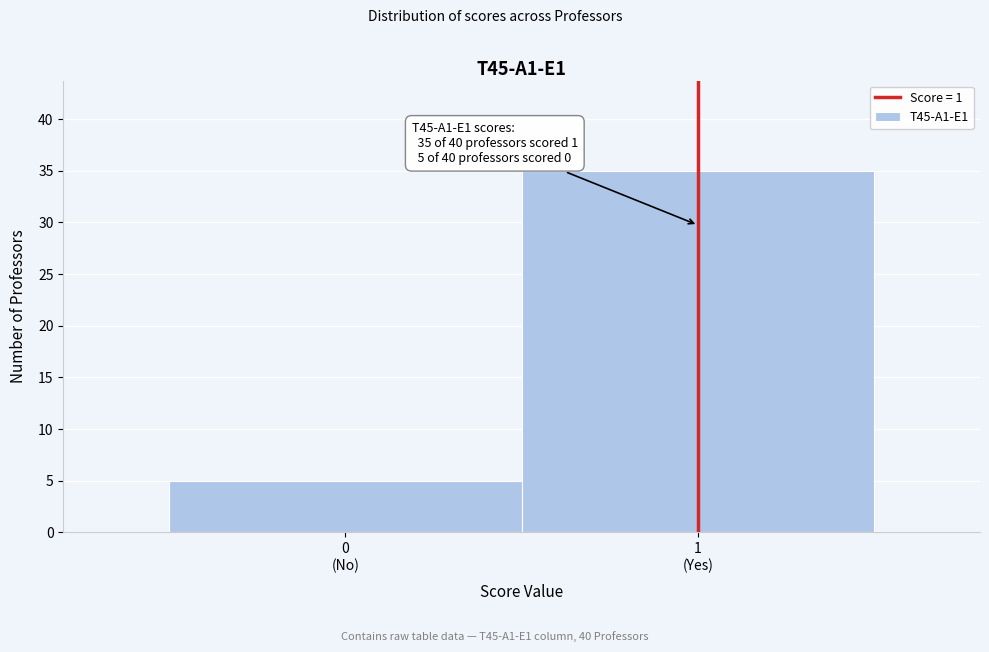

Reading left to right, transcribe all the data shown in this chart.

5	35